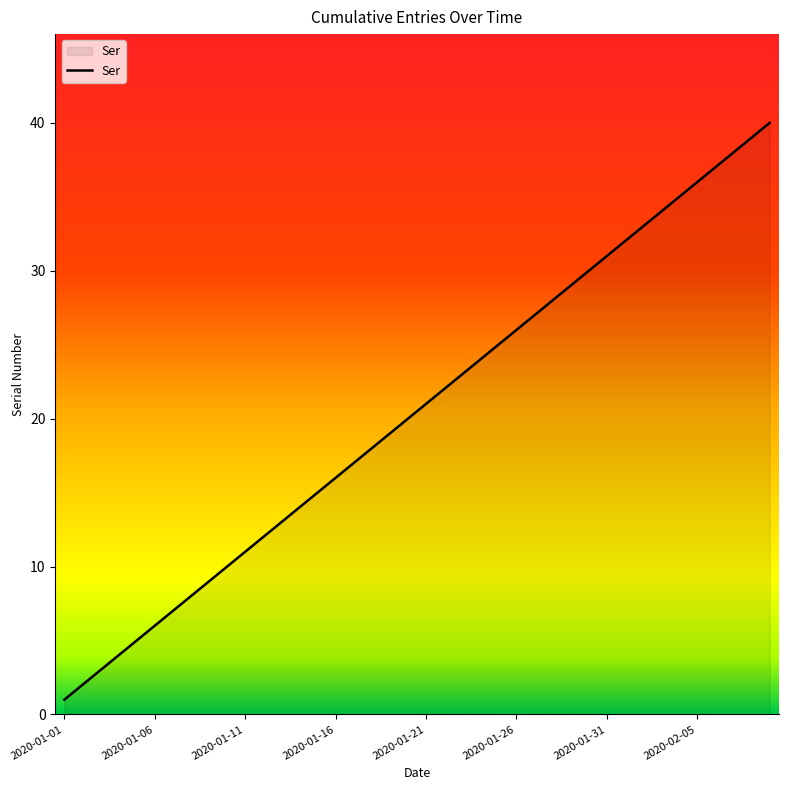

True or false: there are more than 1 points higher than both neighbors.

False